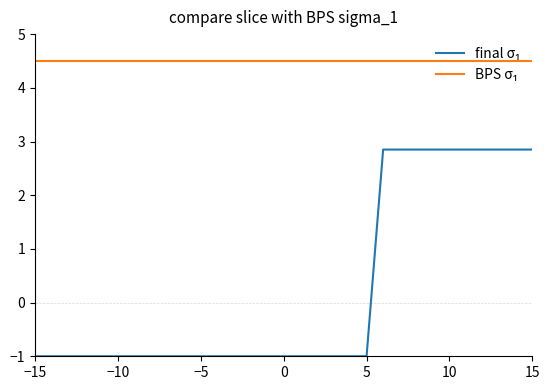

What is the maximum value shown in the chart?

4.5